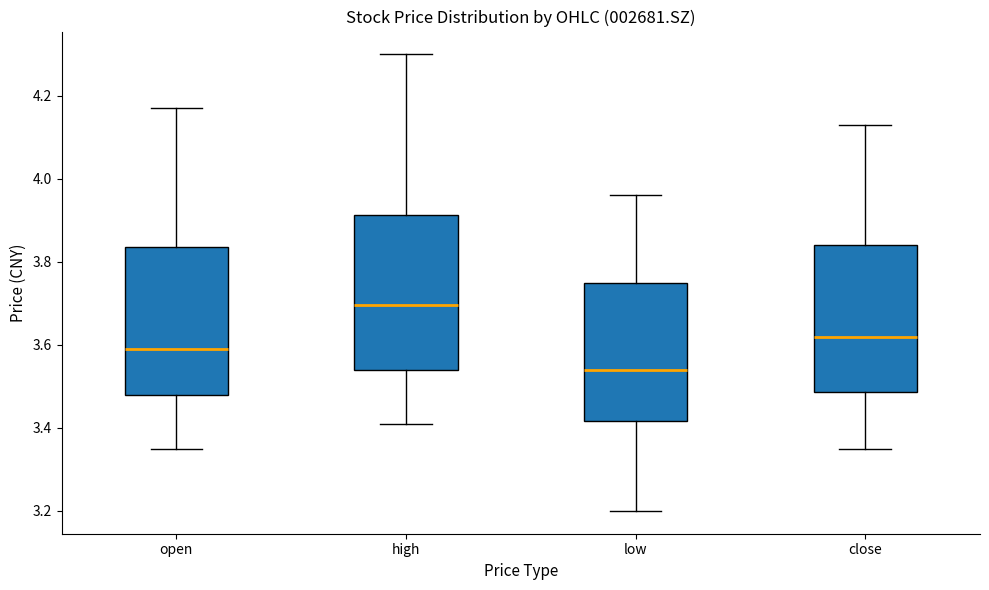

Where does the lower whisker of the box for high end on the y-axis? The values are not printed on the chart, so give them approximately, as read against the axis.

3.42